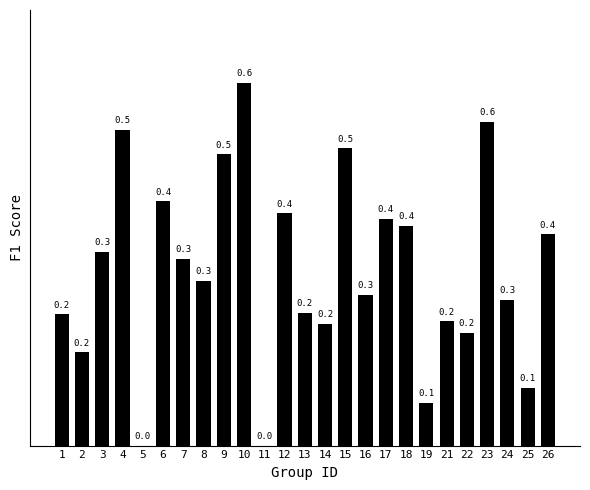

Reading left to right, transcribe all the data shown in this chart.

0.2	0.2	0.3	0.5	0.0	0.4	0.3	0.3	0.5	0.6	0.0	0.4	0.2	0.2	0.5	0.3	0.4	0.4	0.1	0.2	0.2	0.6	0.3	0.1	0.4